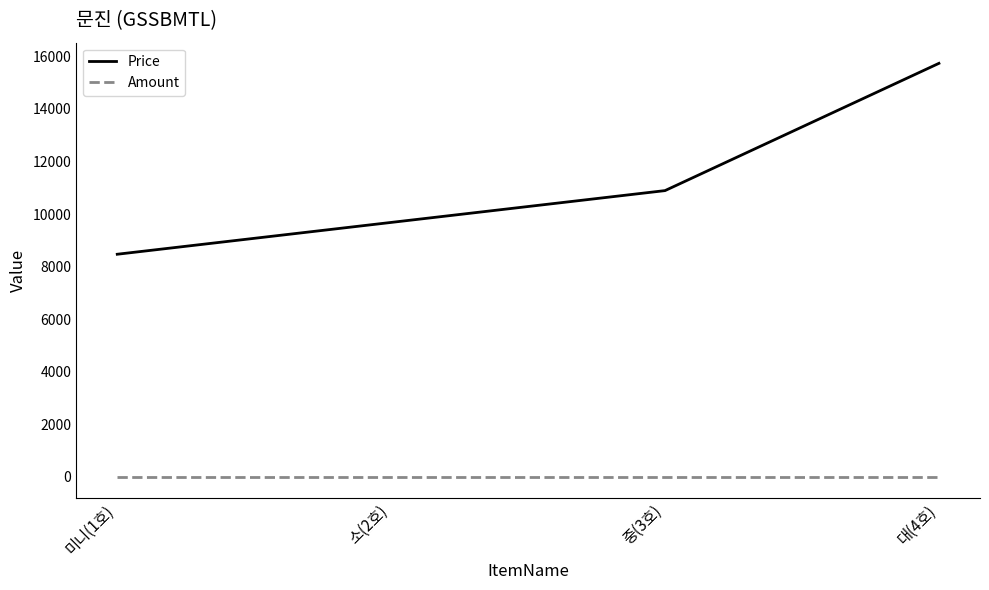

How many distinct data groups are displayed?

2